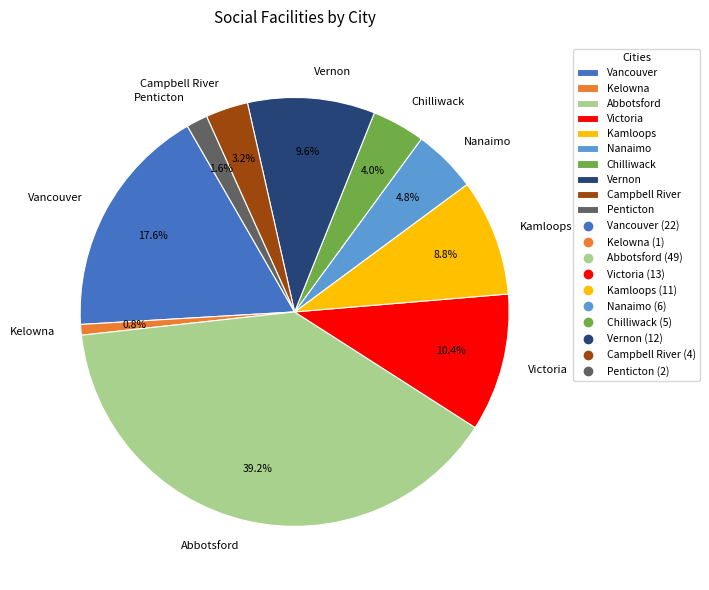

To the nearest percent, what is the difference between the largest and smallest slice percentages?

38%